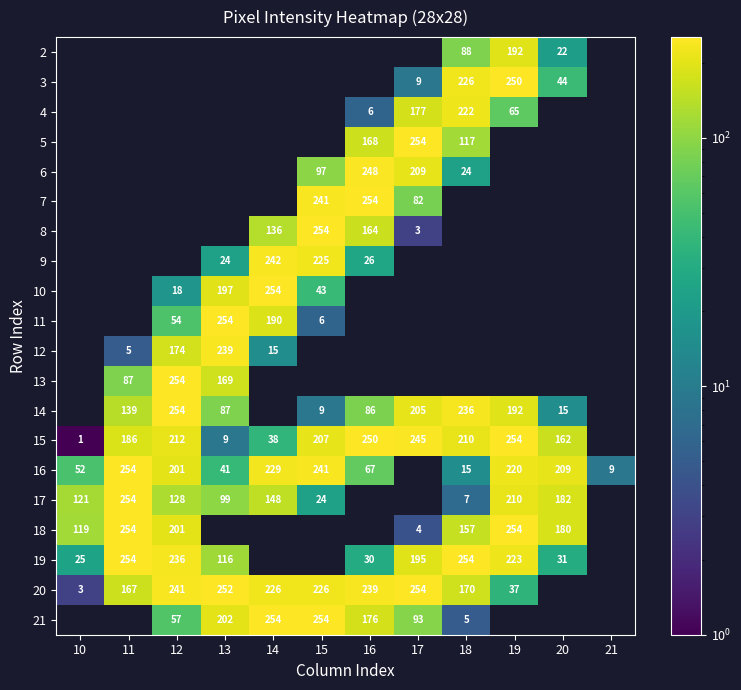

Is the value of 16 at 10 greater than the value of 8 at 14?

No